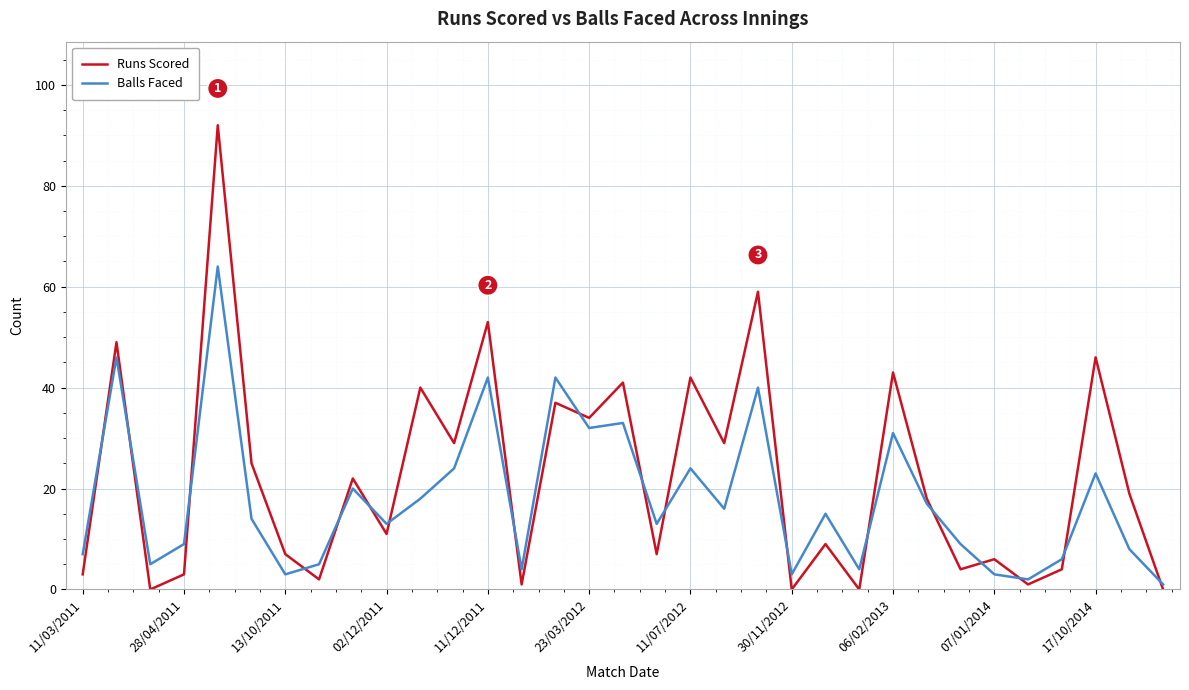

Rank the series by their maximum value, from lowest to highest.

Balls Faced, Runs Scored